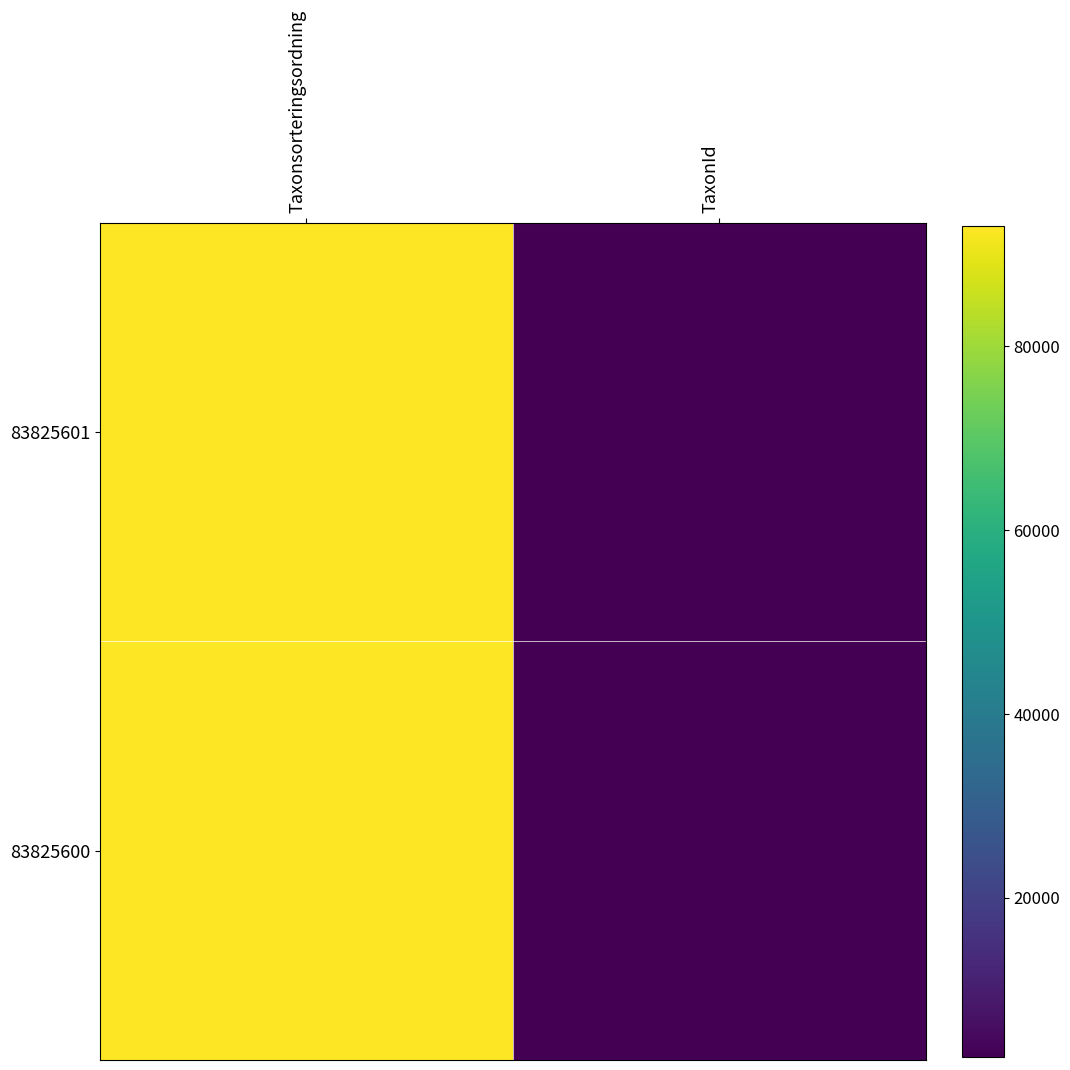

Is the value of 83825601 at Taxonsorteringsordning greater than the value of 83825600 at TaxonId?

Yes